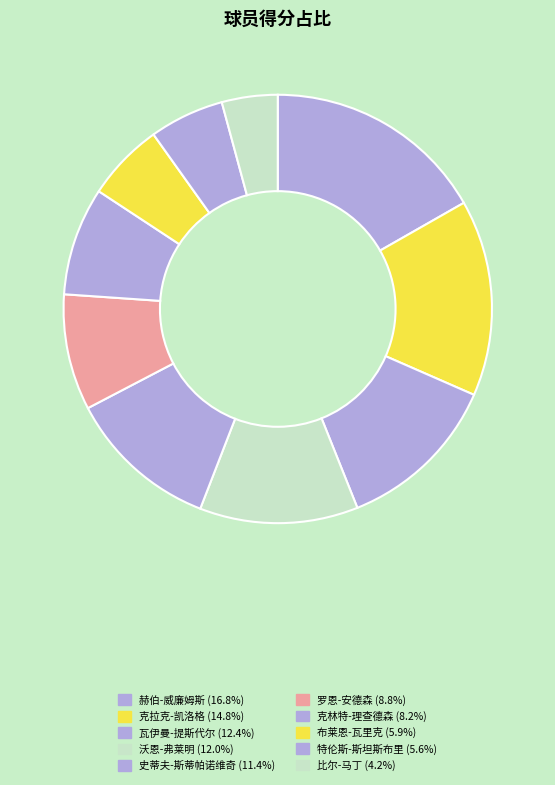

Is there a majority slice in this chart?

No